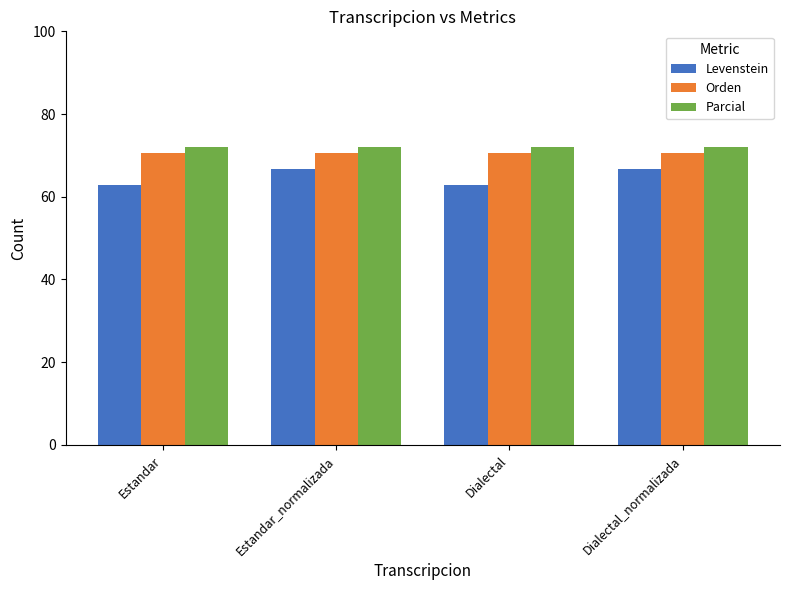

What is the spread (max minus min) of values at Estandar_normalizada?

5.3